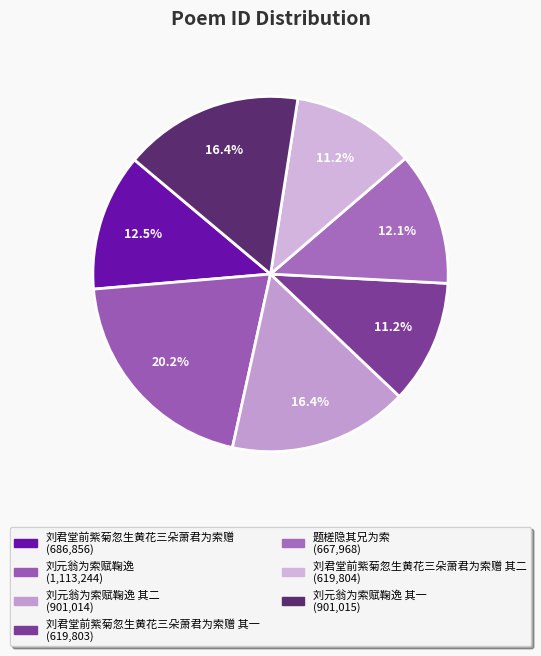

To the nearest percent, what is the difference between the largest and smallest slice percentages?

9%